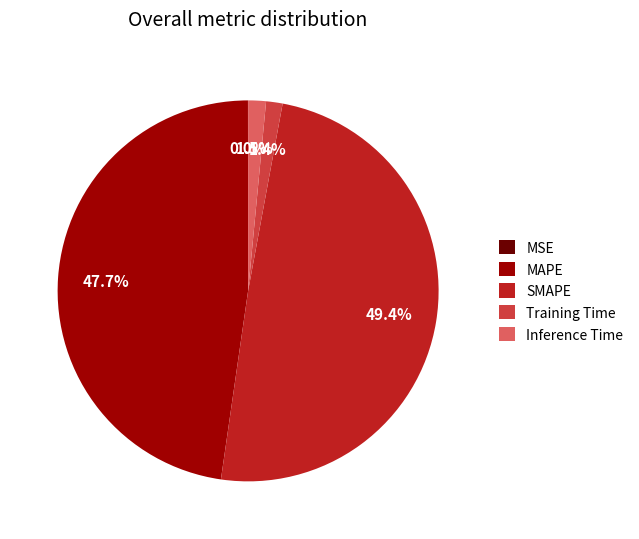

True or false: MAPE accounts for 48% of the total.

True